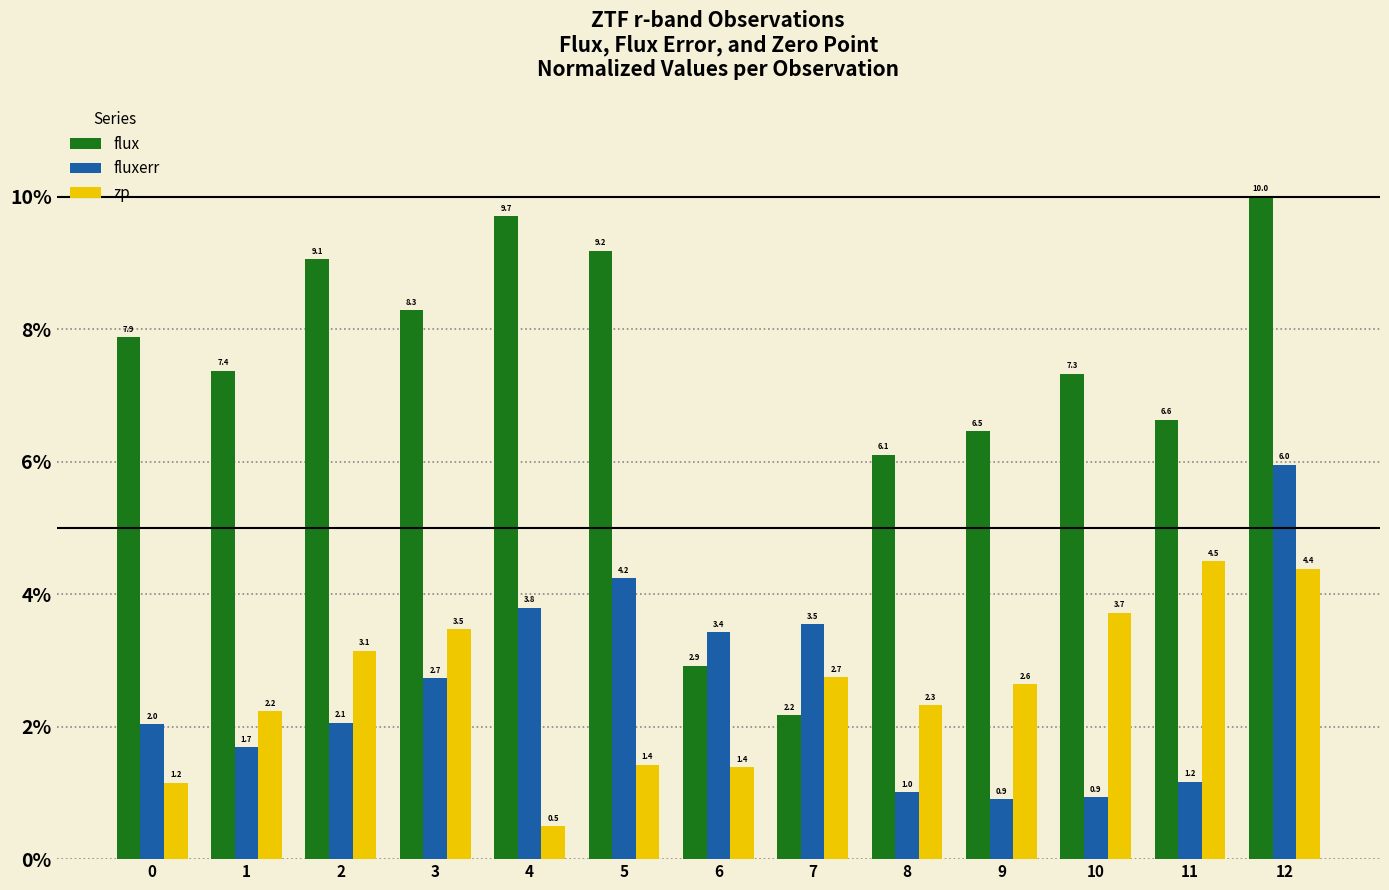

Does the chart contain stacked bars?

No